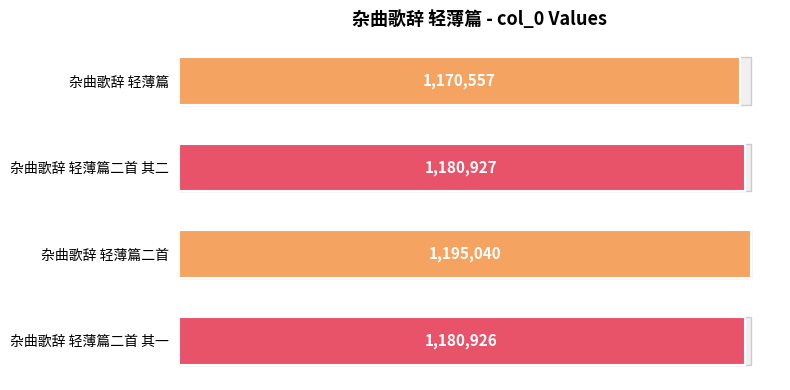

What is the value of the 4th bar from the left?

1180926